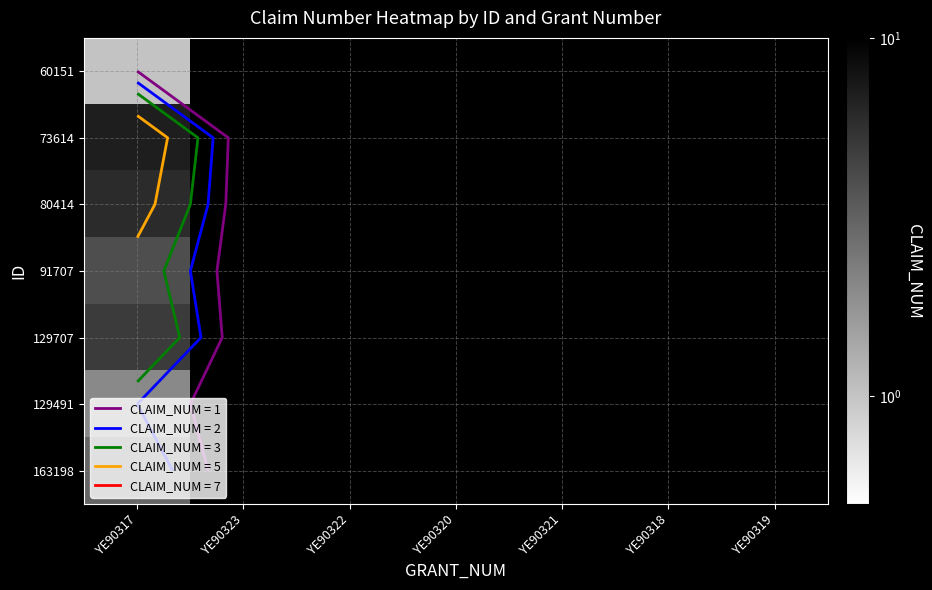

At how many categories does at least one series exceed 0?

1